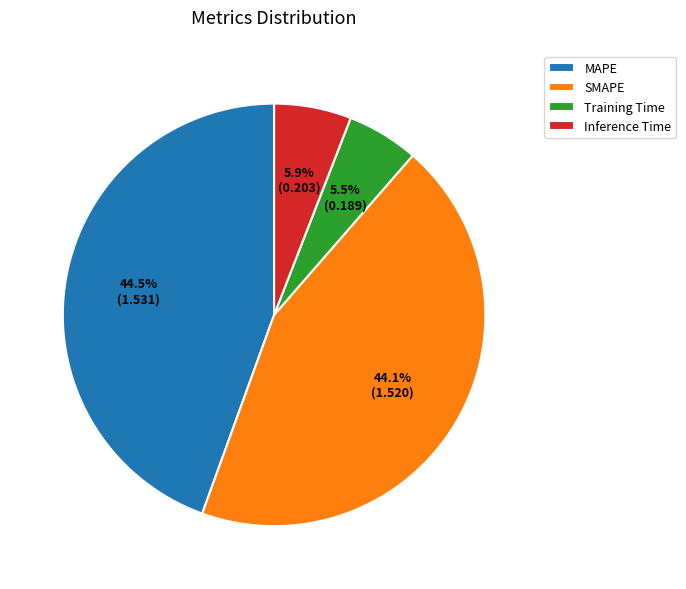

How many slices are in this pie chart?

4